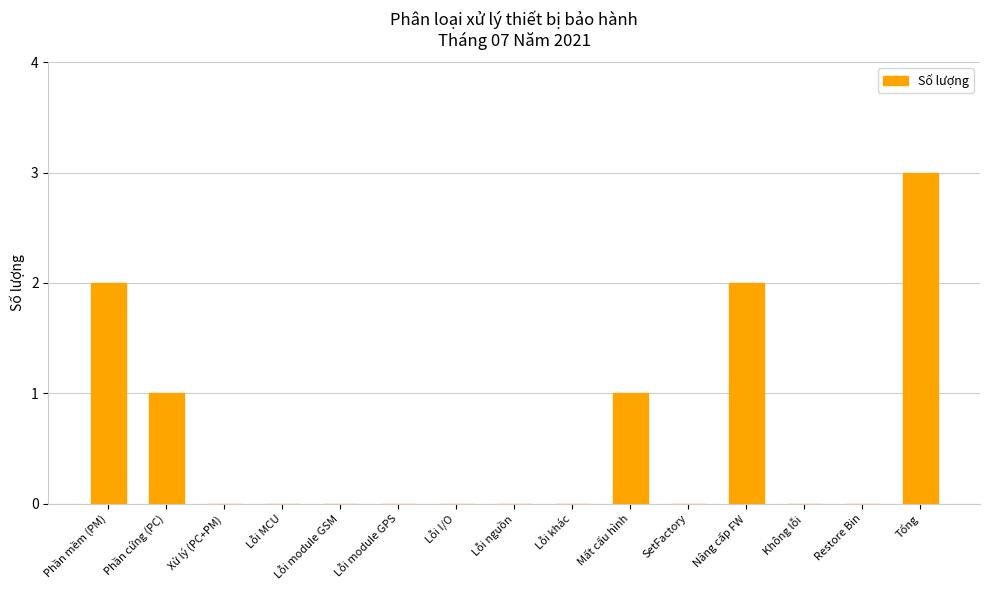

What is the ratio of the value at Nâng cấp FW to the value at Tổng?

0.7